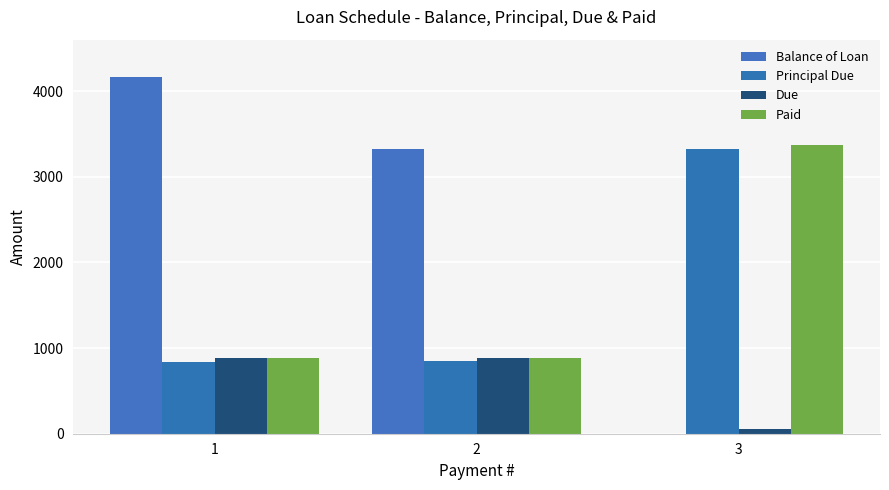

Where is Principal Due nearest to the value 2077?

2